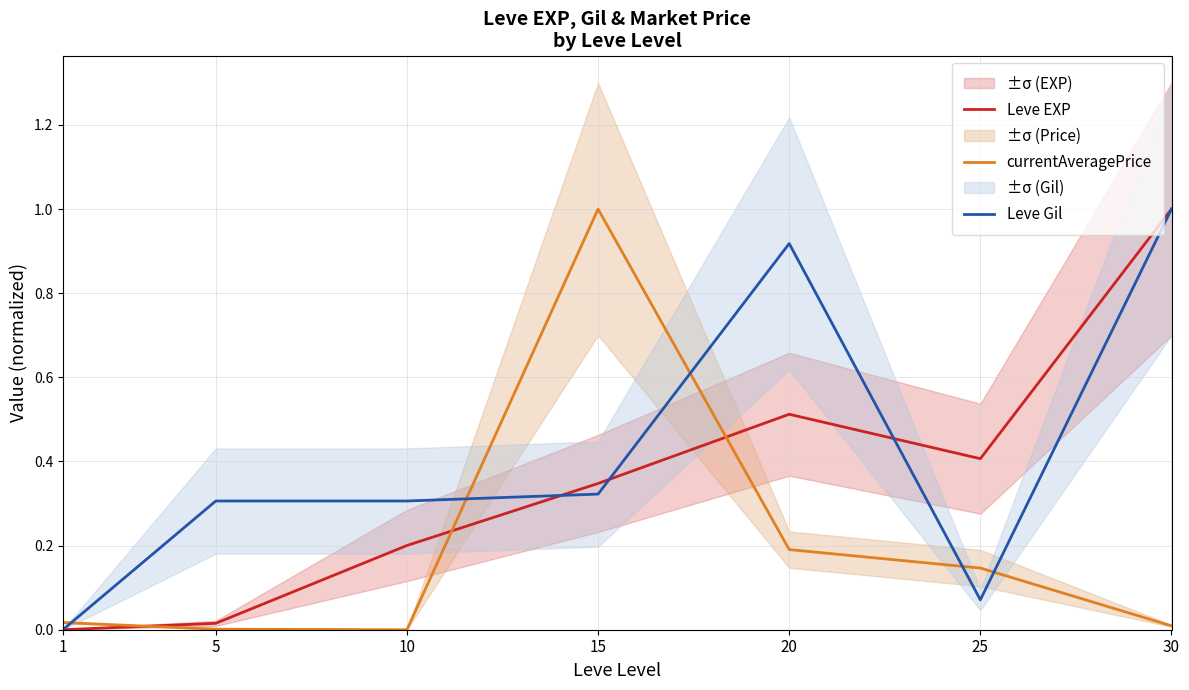

At which label does Leve Gil reach its peak?

30